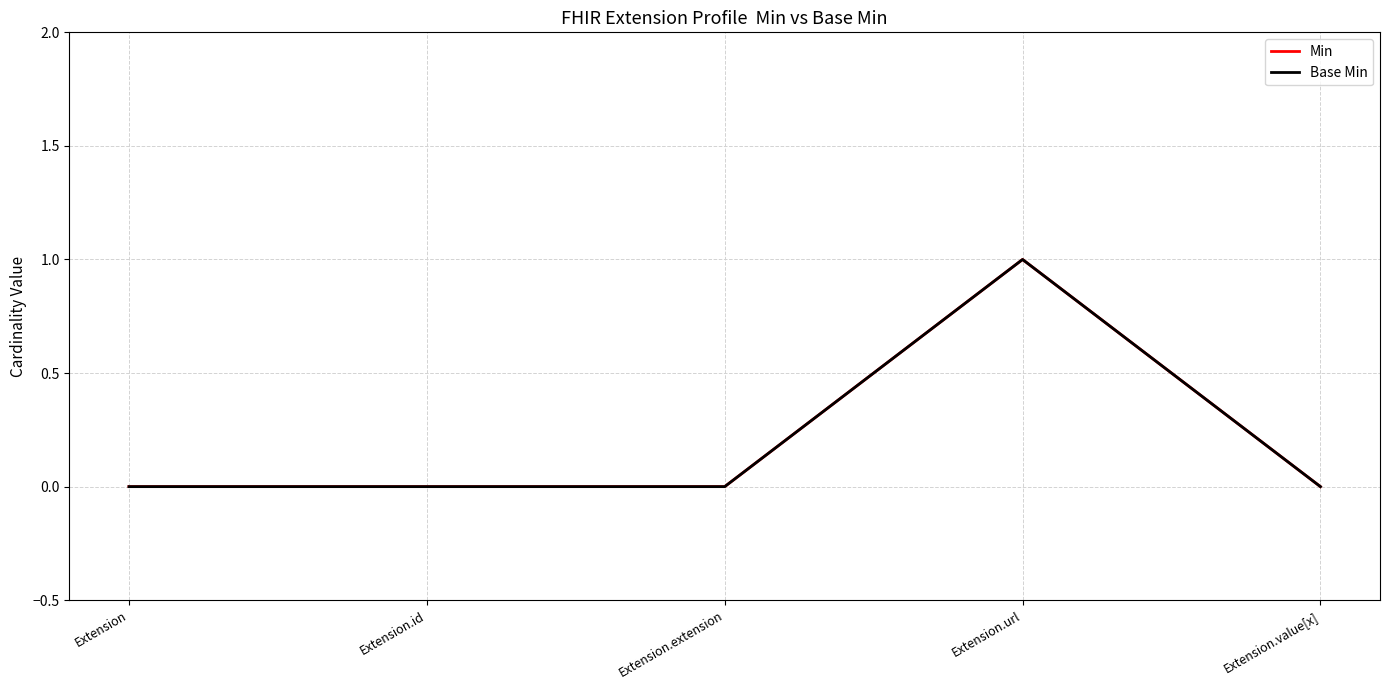

Does the chart have visible grid lines?

Yes